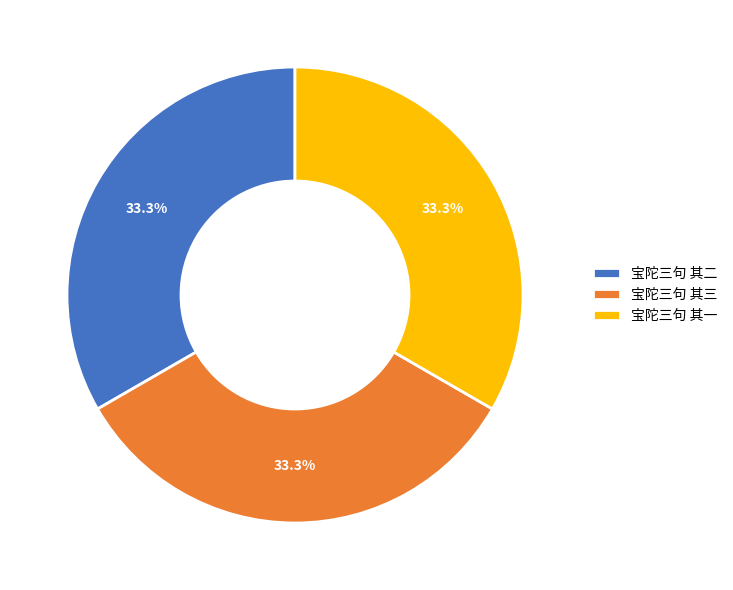

What is the ratio of the value at 宝陀三句 其一 to the value at 宝陀三句 其三?

1.0